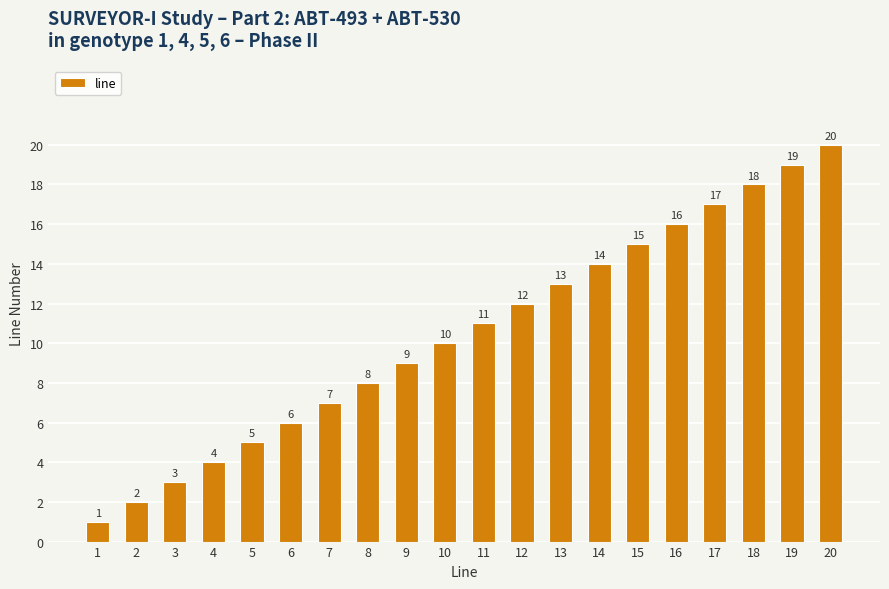

Reading left to right, list all the values displayed in this chart.

1=1	2=2	3=3	4=4	5=5	6=6	7=7	8=8	9=9	10=10	11=11	12=12	13=13	14=14	15=15	16=16	17=17	18=18	19=19	20=20